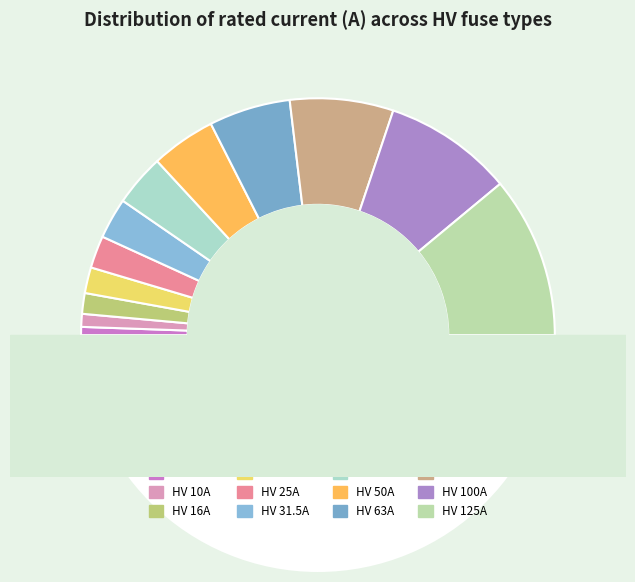

What is the change in value from HV 6.3A to HV 50A?

+43.7